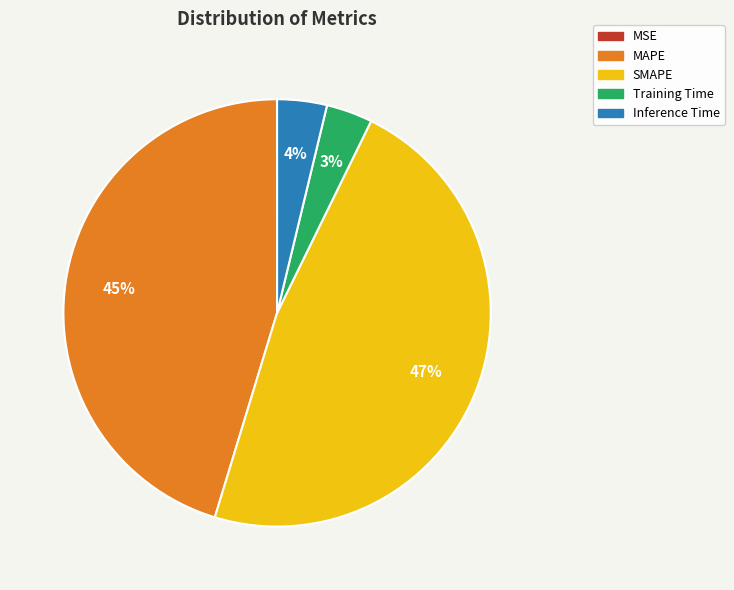

What is the ratio of the value at MAPE to the value at SMAPE?

1.0